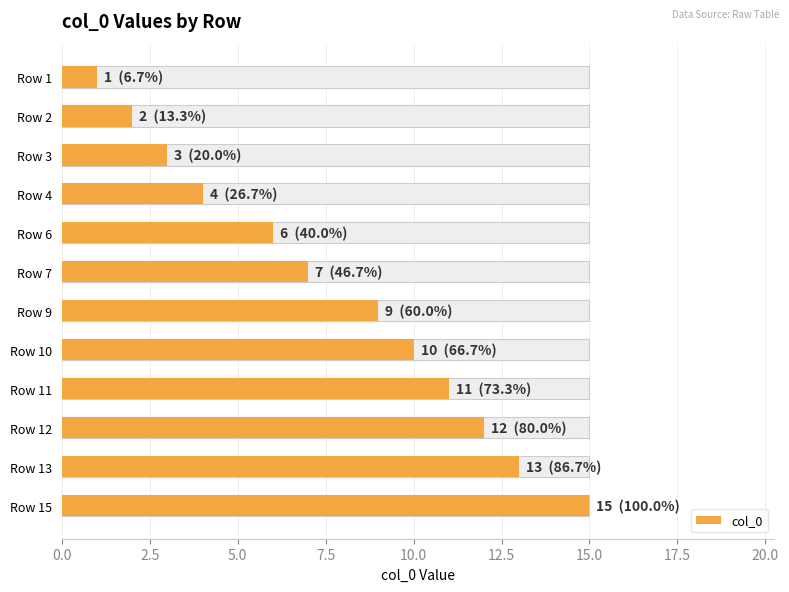

Count the number of data series in this chart.

1